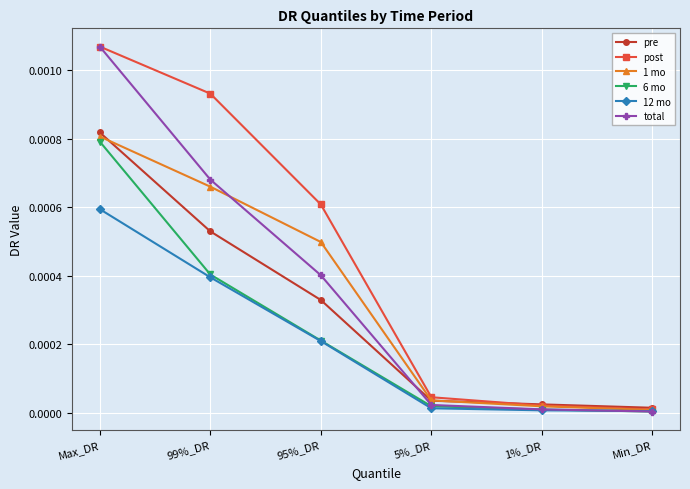

Which label corresponds to the largest value in the chart?

Max_DR